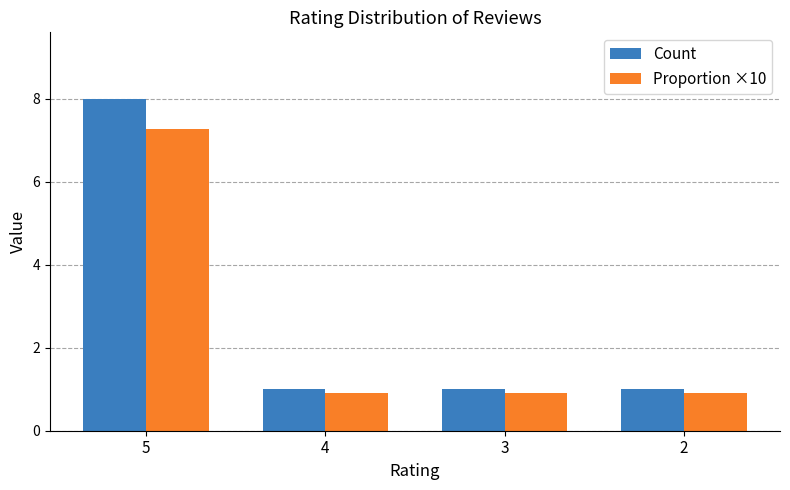

Reading right to left, transcribe all the data shown in this chart.

Count: 1.0	1.0	1.0	8.0
Proportion ×10: 0.9	0.9	0.9	7.3